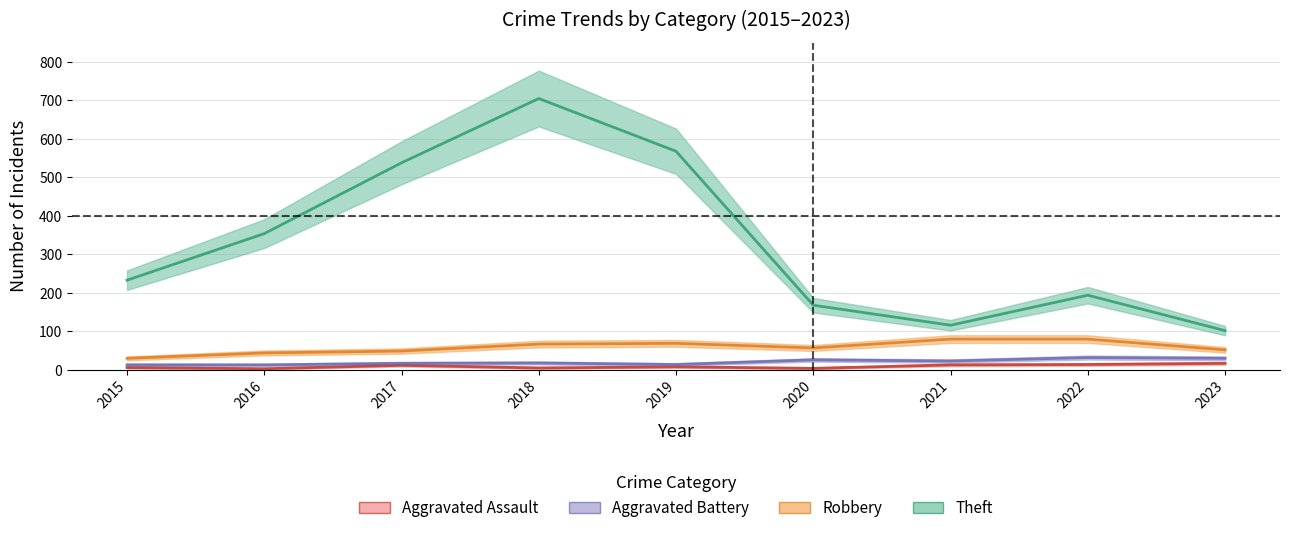

Reading right to left, what are all the values shown in this chart?

Theft: 102	194	116	168	568	705	538	354	233
Robbery: 52	80	80	57	69	67	49	44	30
Aggravated Battery: 30	32	23	26	14	18	17	13	13
Aggravated Assault: 17	14	13	4	8	5	12	3	6